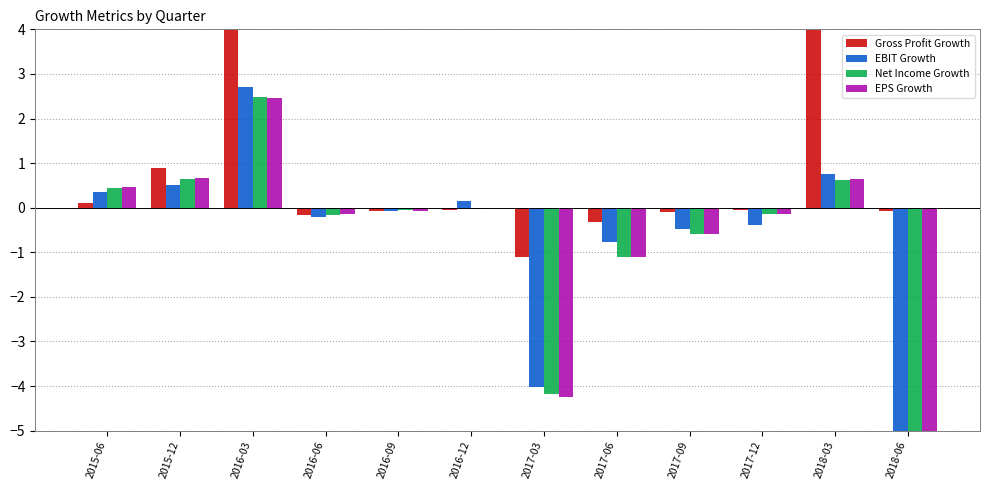

What is the smallest value displayed?

-14.4